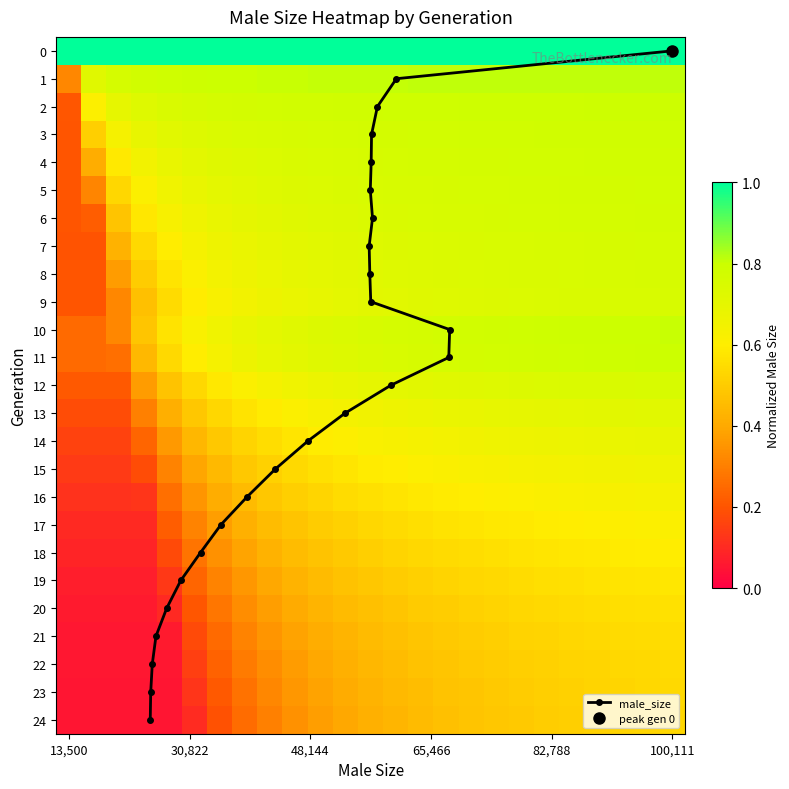

How many positive values does the male_size series have?

24